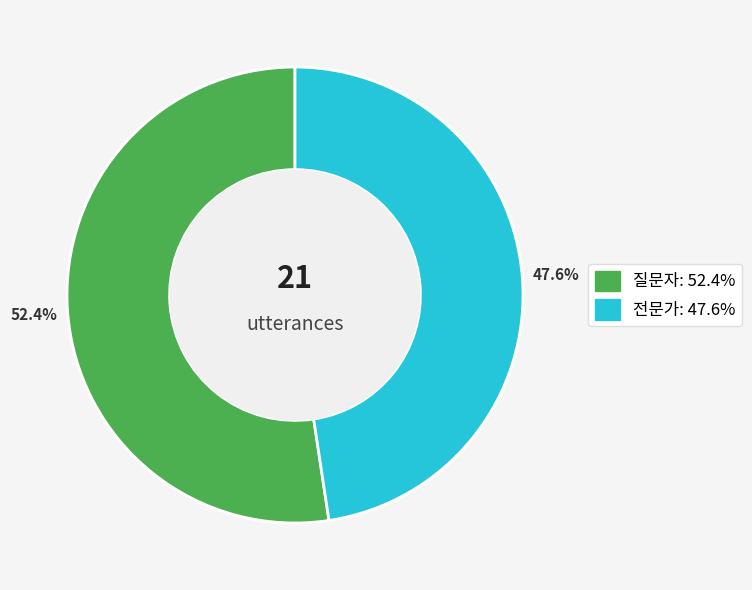

Count the number of slices in the pie.

2